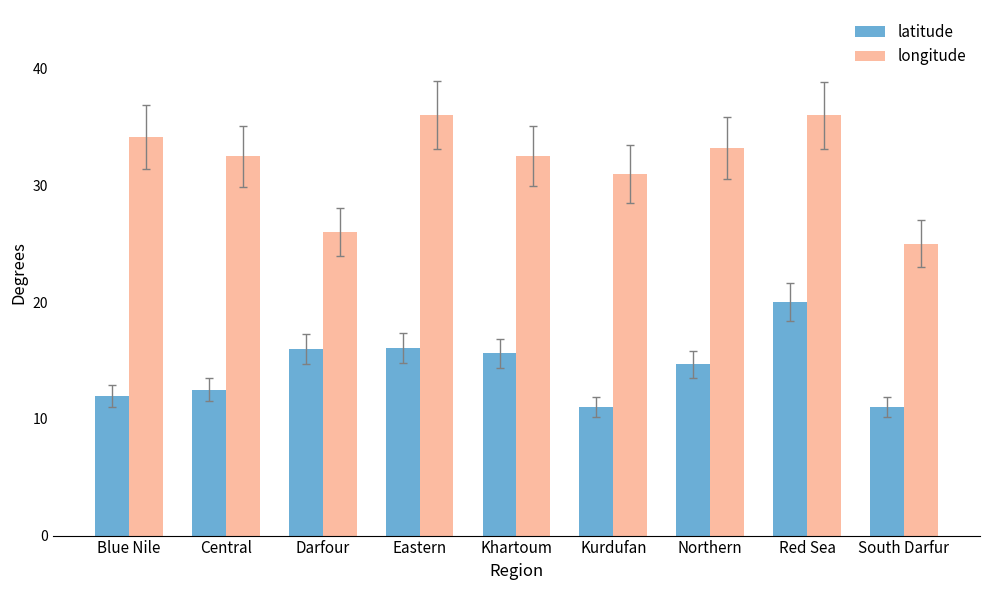

How many values in the latitude series exceed 14?

5